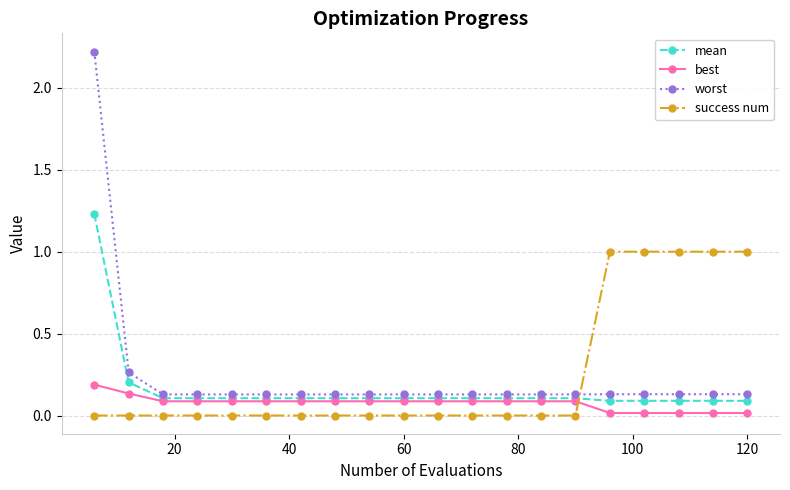

True or false: success num and worst cross at least once.

True